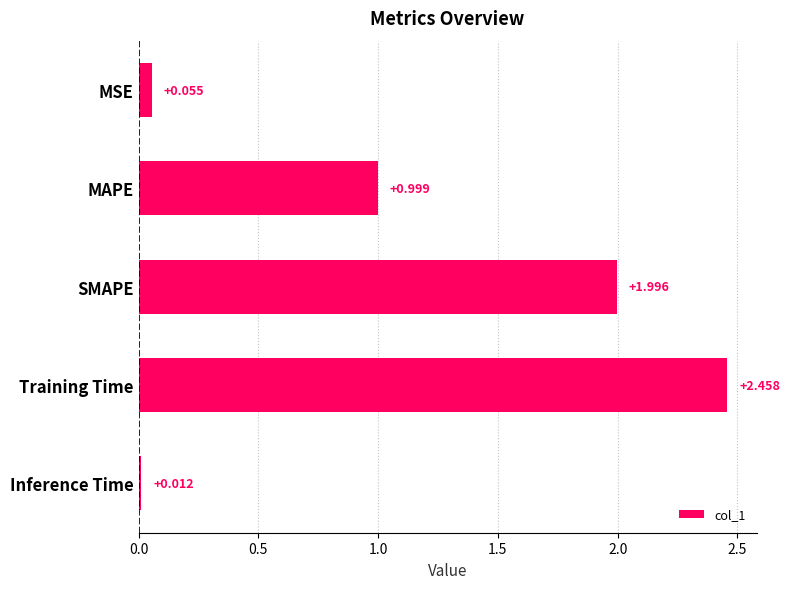

Which category has the highest value across all series?

Training Time